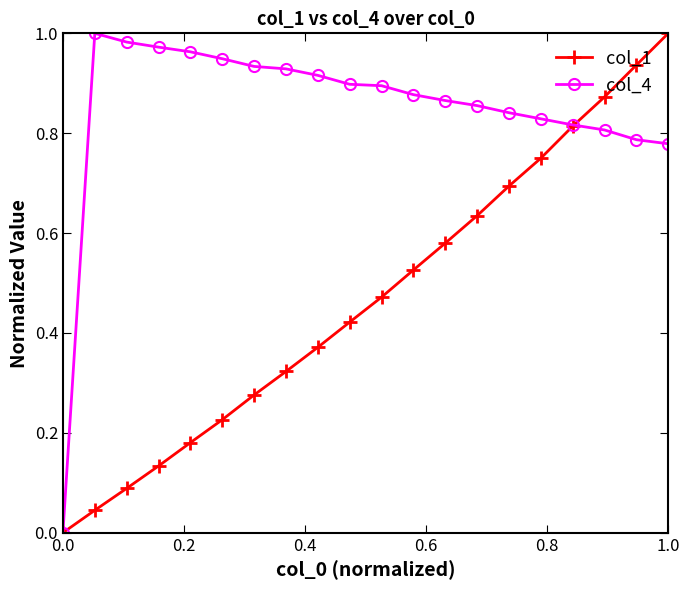

True or false: col_4 has more than 0 points higher than both neighbors.

True